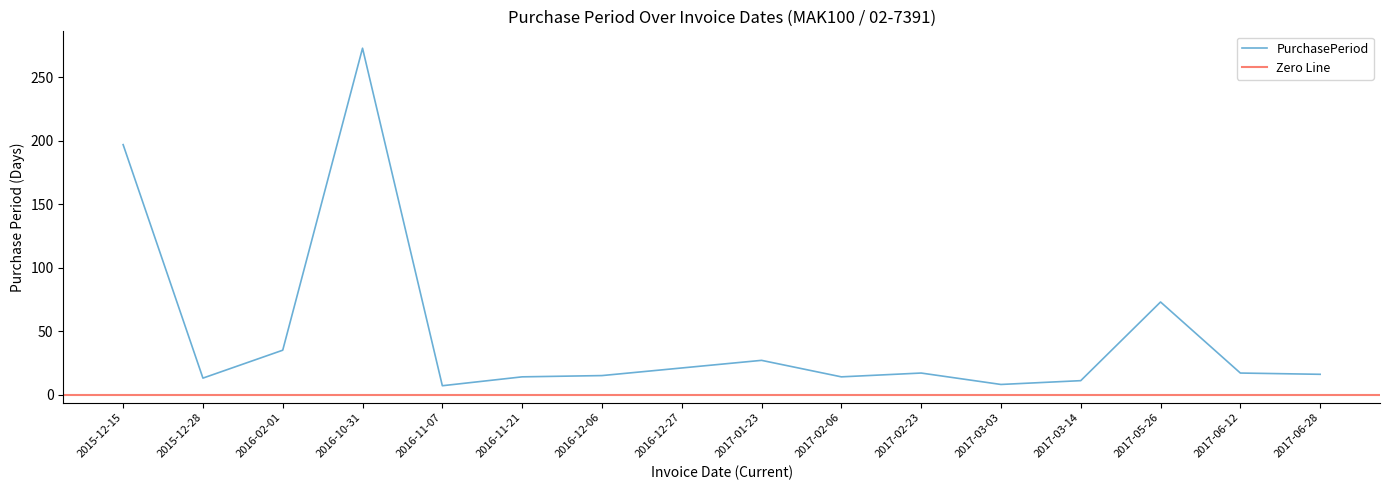

Reading right to left, transcribe all the data shown in this chart.

2017-06-28=16	2017-06-12=17	2017-05-26=73	2017-03-14=11	2017-03-03=8	2017-02-23=17	2017-02-06=14	2017-01-23=27	2016-12-27=21	2016-12-06=15	2016-11-21=14	2016-11-07=7	2016-10-31=273	2016-02-01=35	2015-12-28=13	2015-12-15=197